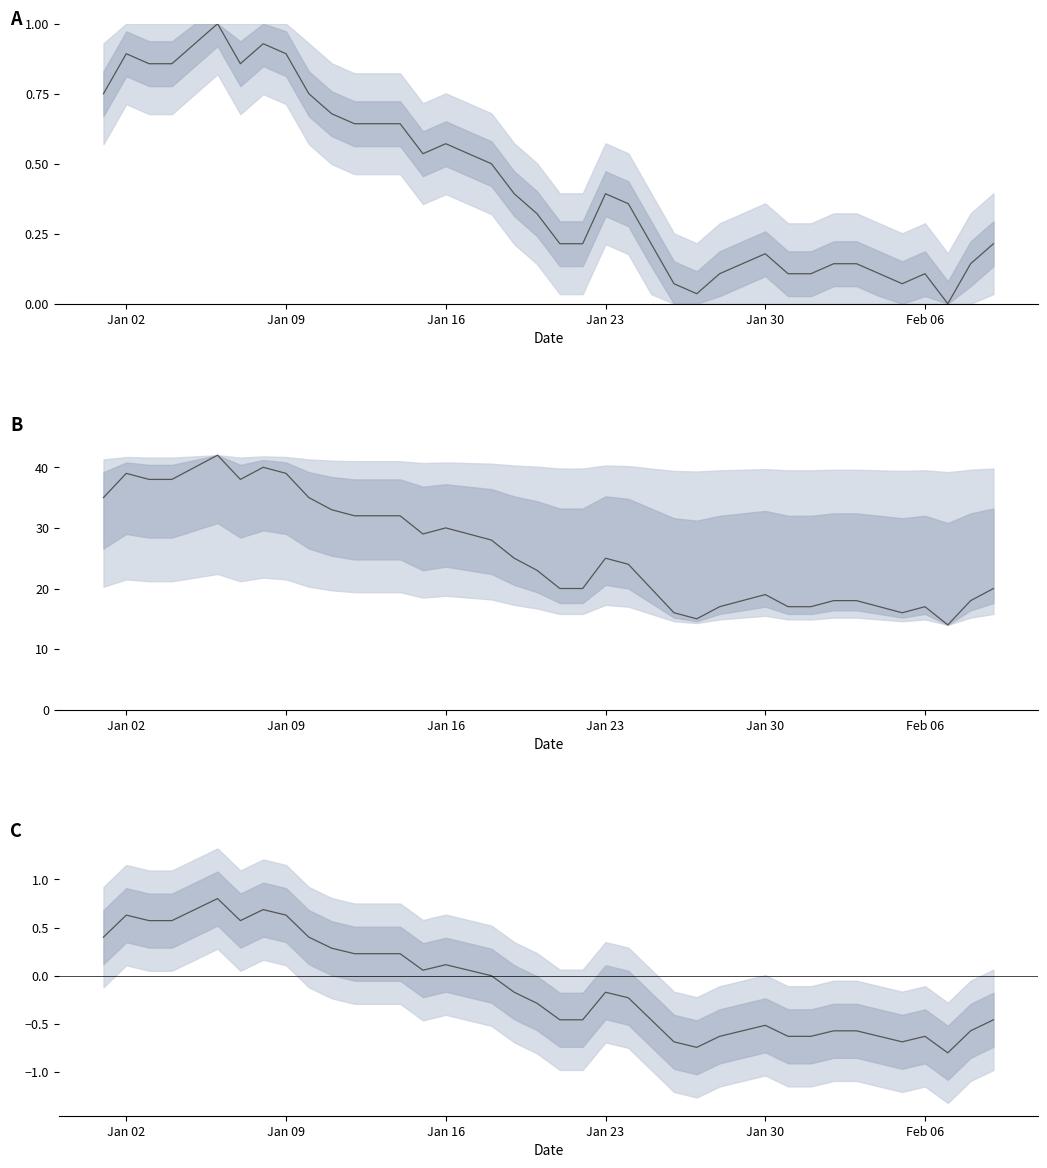

How many data points does each series have?

40